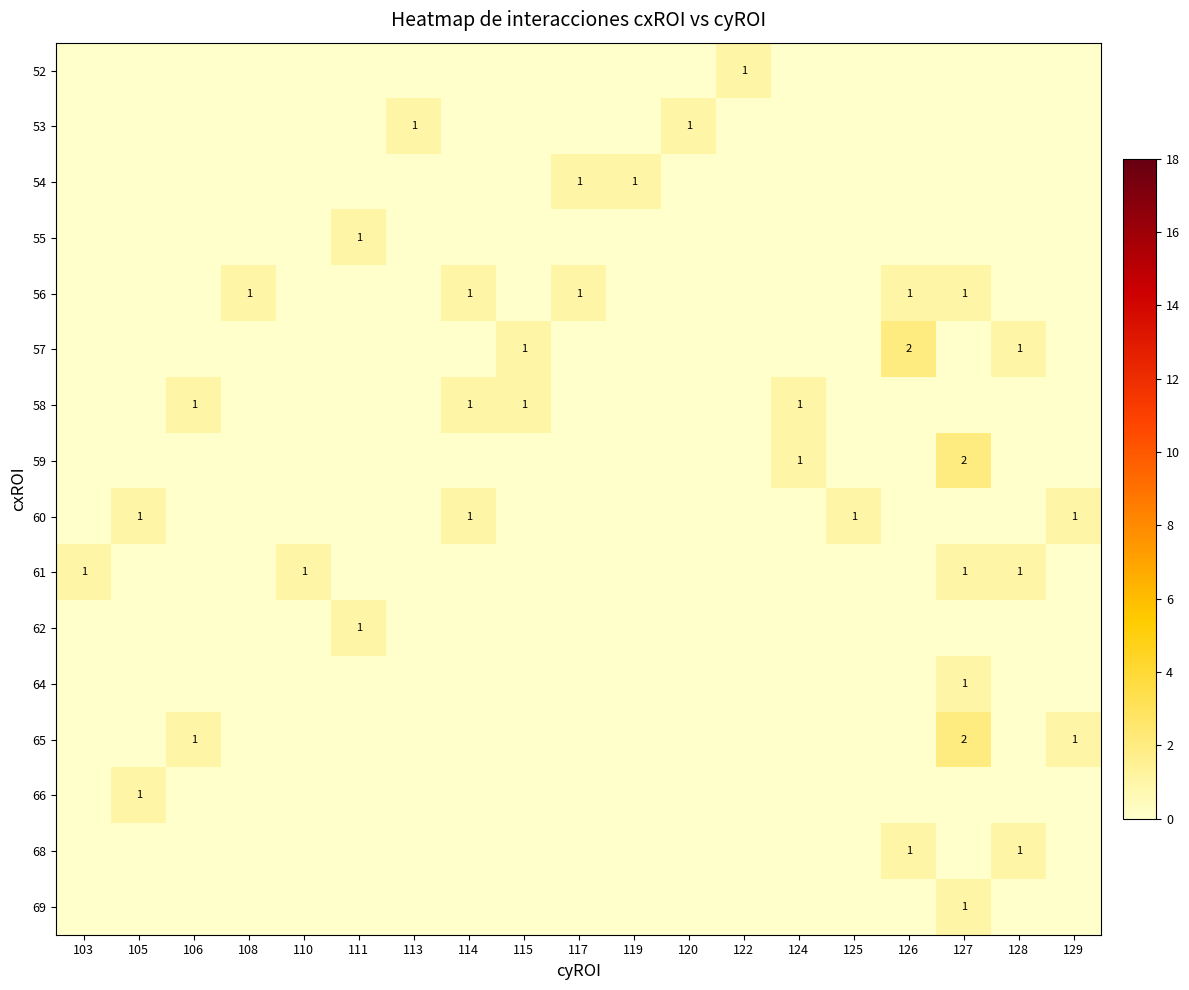

At which category does the chart reach its peak across all series?

126